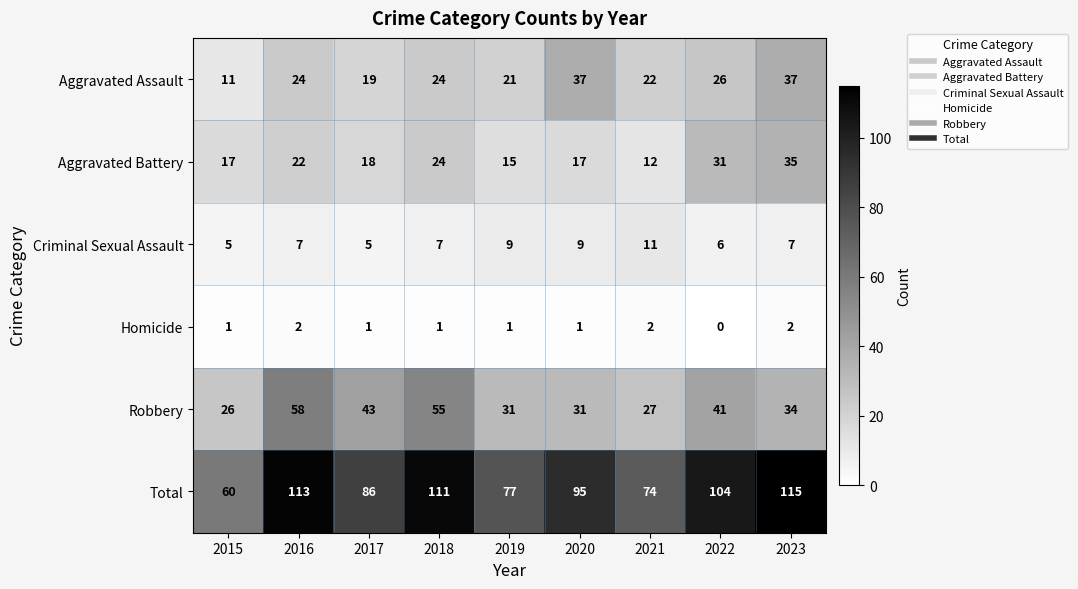

What is the spread (max minus min) of values at 2023?

113